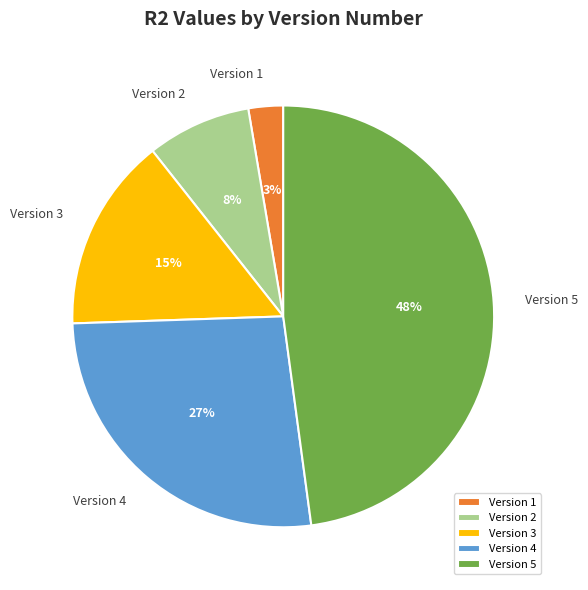

Is it true that Version 1 is 18% of the pie?

False